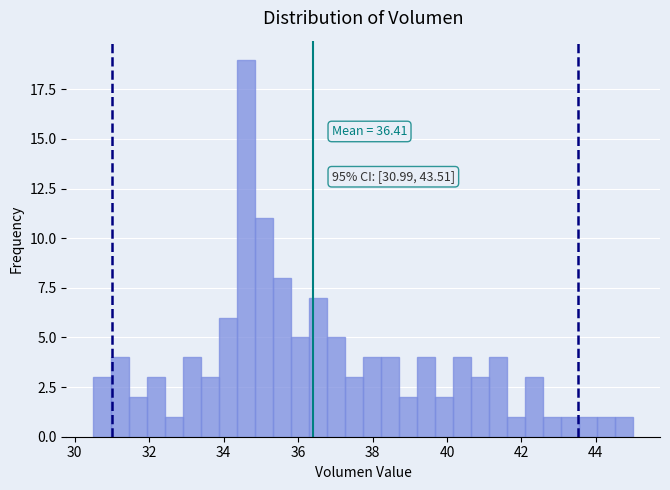

Read against the x-axis, roughly where is the centre of the tallest bar?

34.6